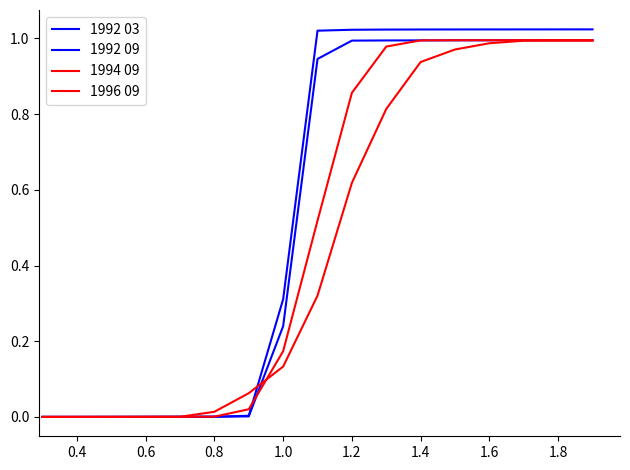

How many lines are shown in the chart?

4